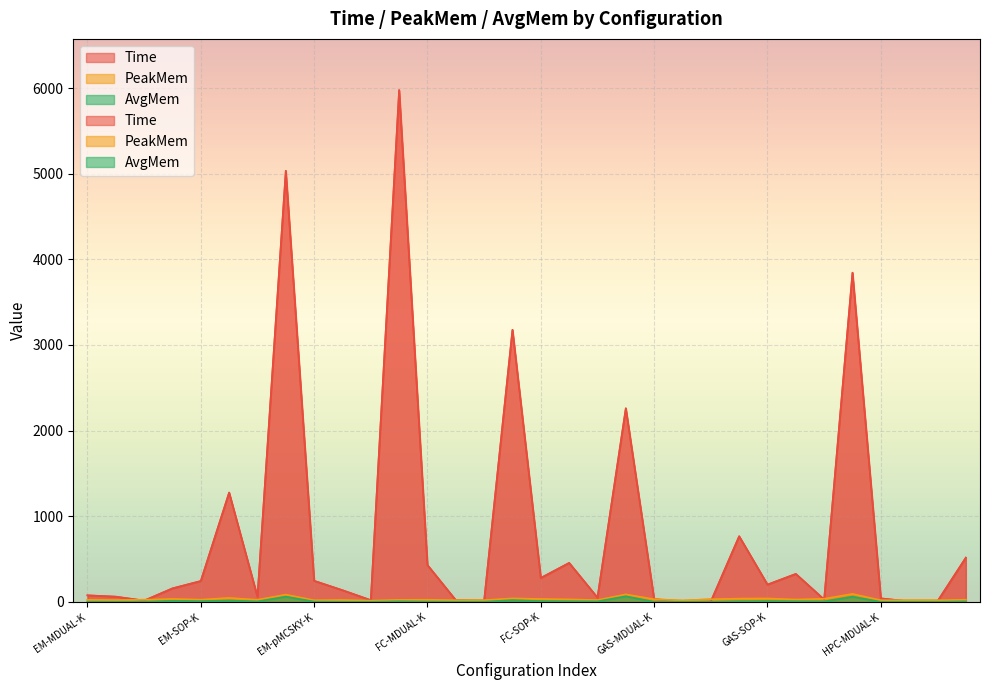

The value of Time at FC-SOP-S is 50.8. True or false?

True